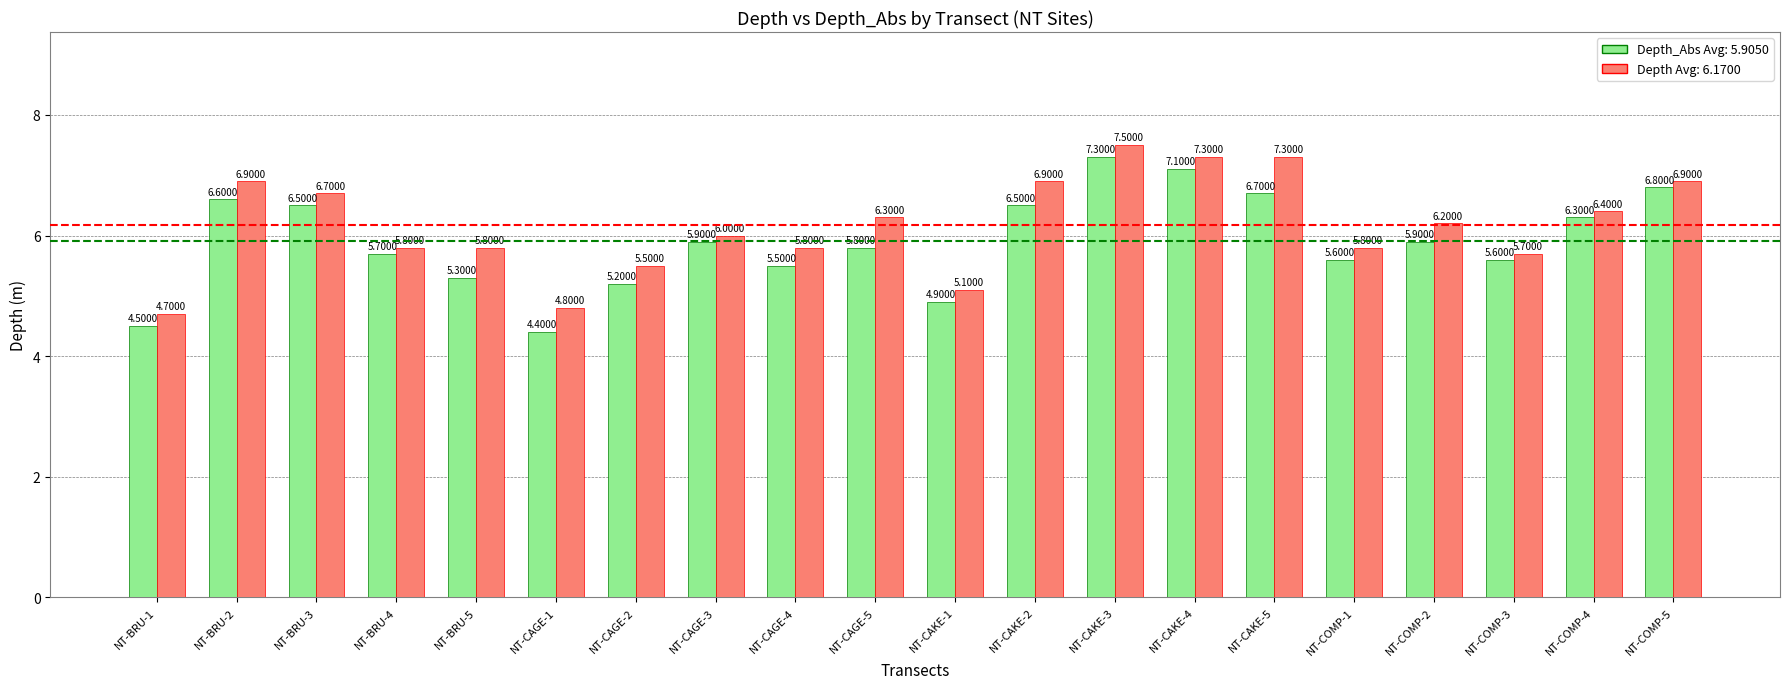

What is the spread (max minus min) of values at NT-CAKE-2?

0.4